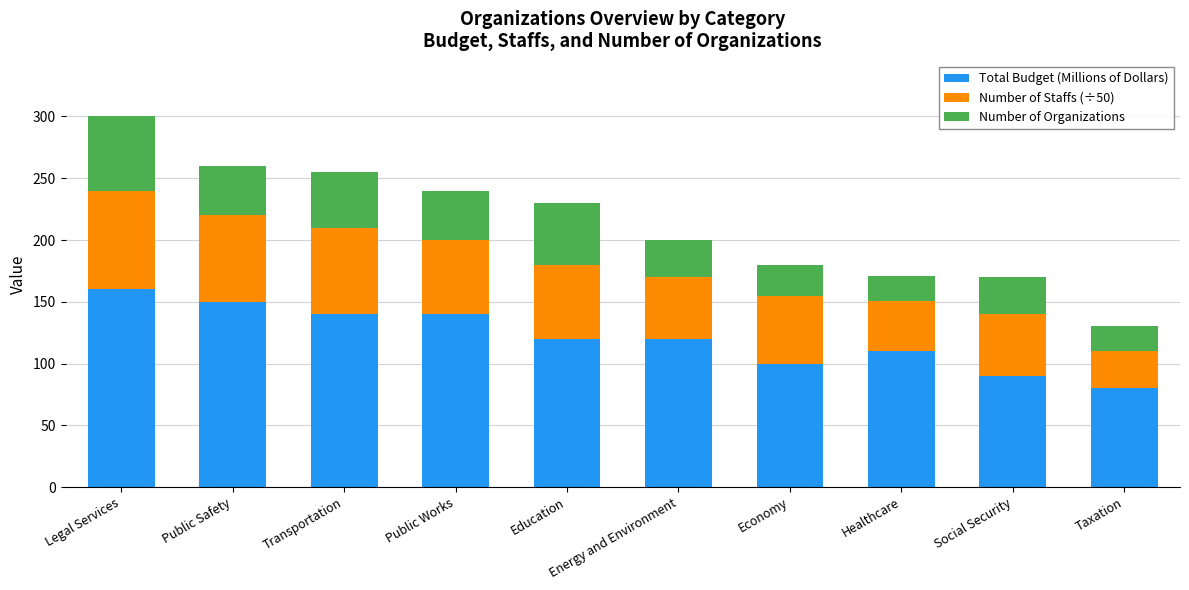

What is the minimum value for Total Budget (Millions of Dollars)?

80